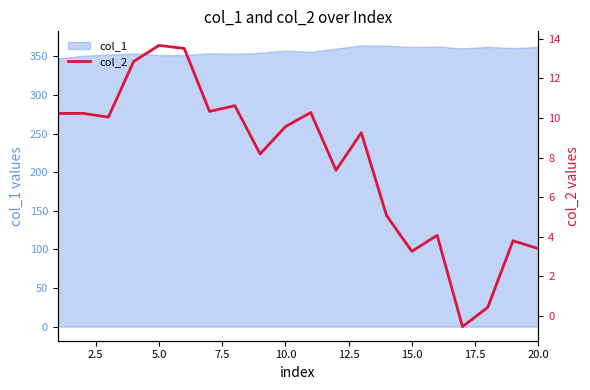

Is it true that col_1 equals 582.5 at 15.0?

False